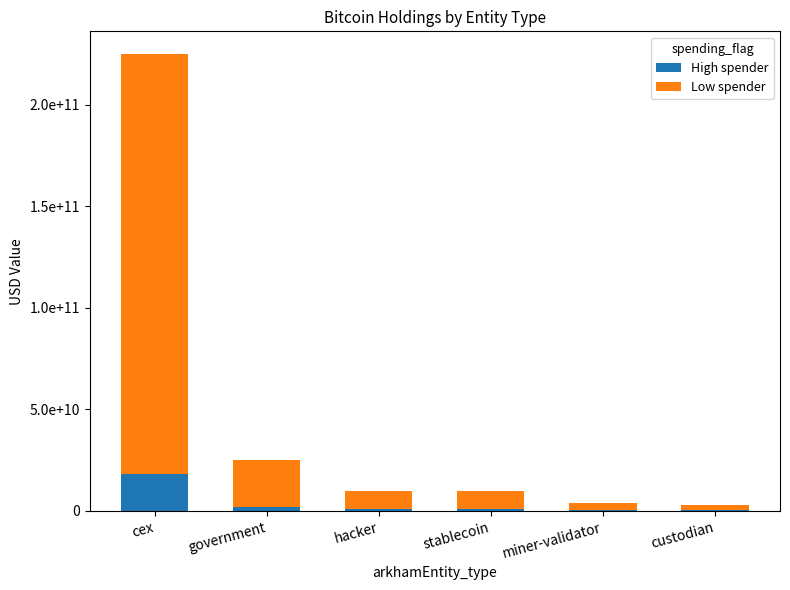

Which category has the lowest value in the High spender series?

custodian